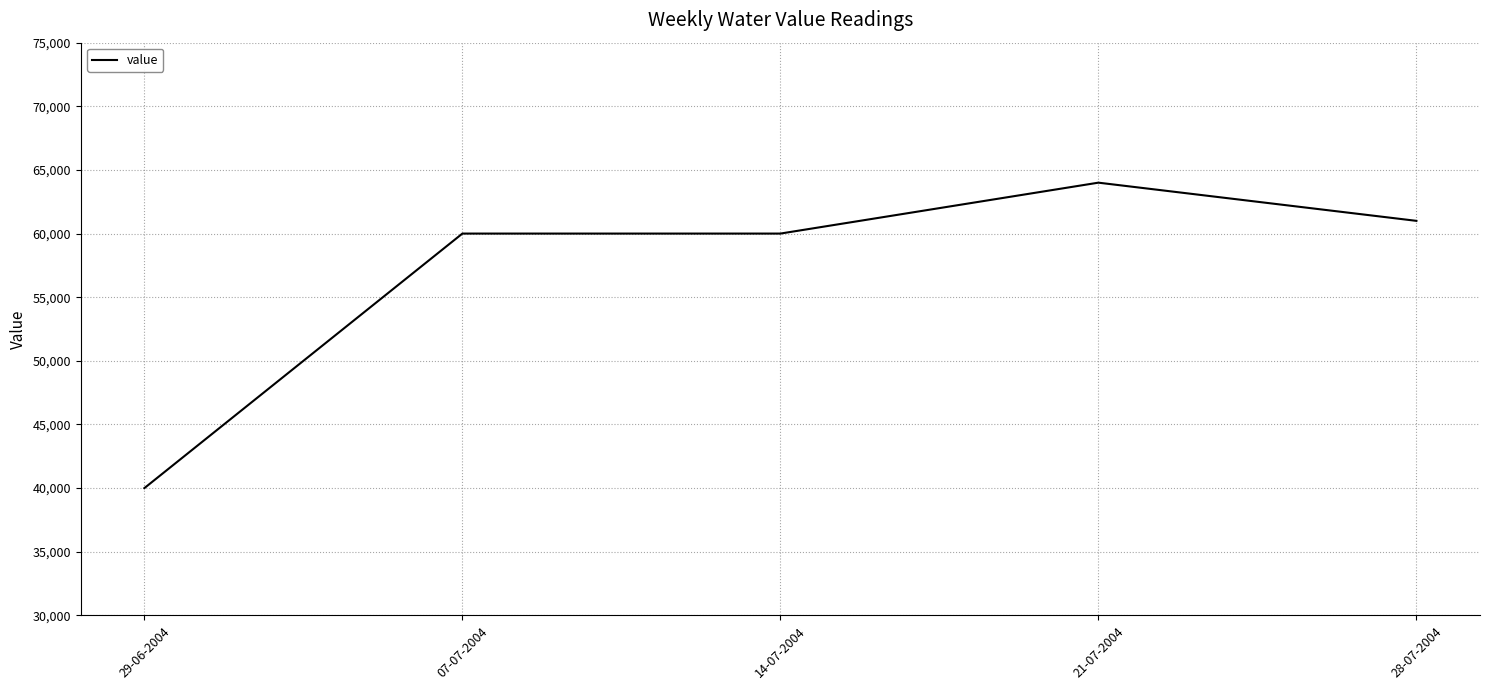

Reading right to left, extract all data points from this chart.

28-07-2004=61000	21-07-2004=64000	14-07-2004=60000	07-07-2004=60000	29-06-2004=40000